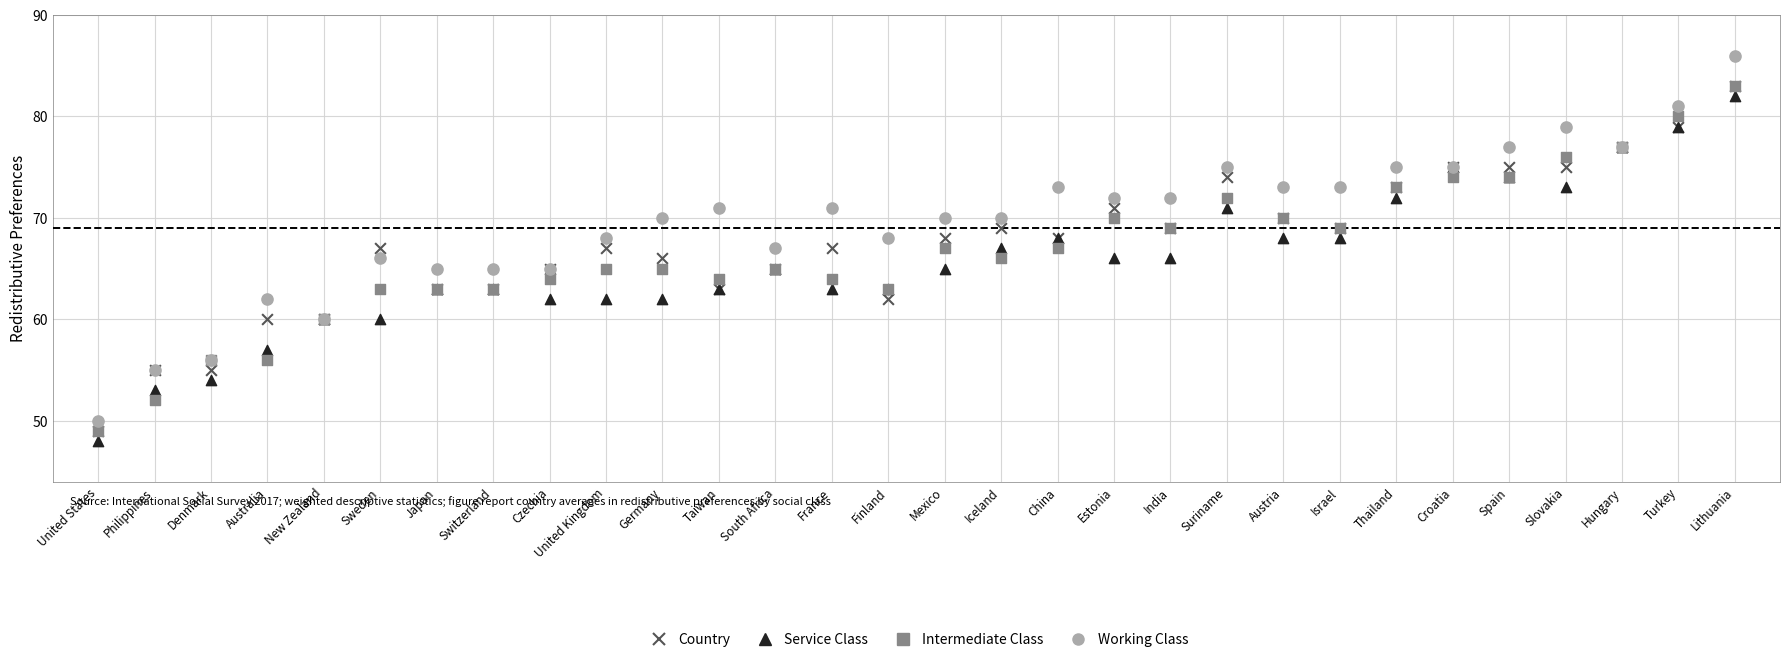

What are all the series names shown in the legend?

Country, Service Class, Intermediate Class, Working Class